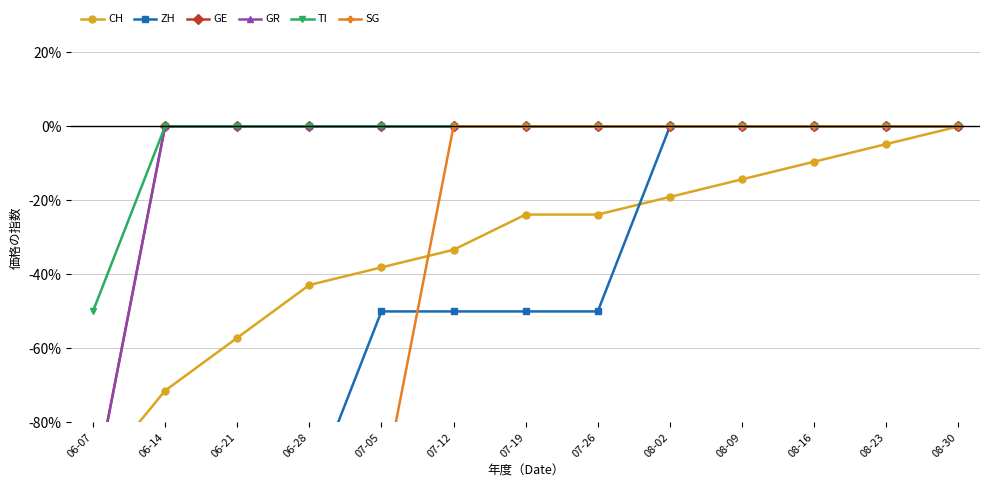

What is the average value of the TI series?

-4